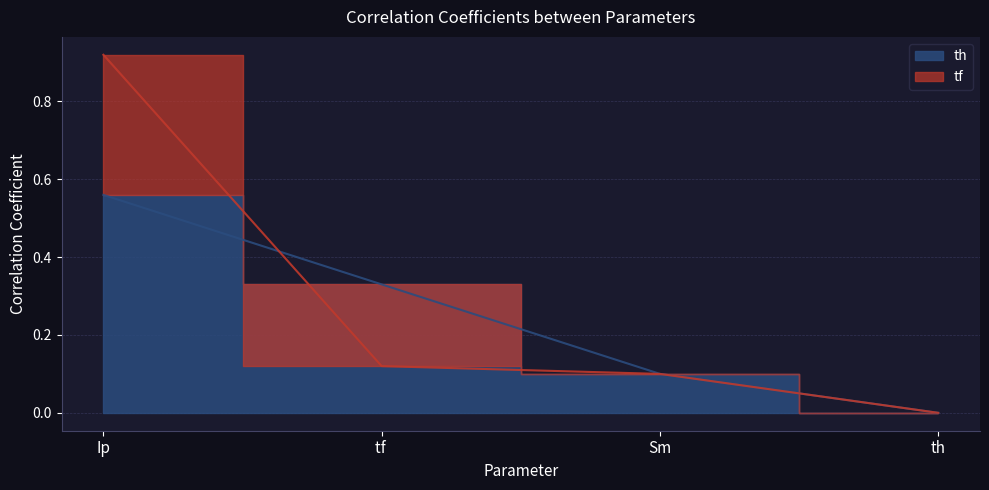

Which category has the highest value across all series?

Ip